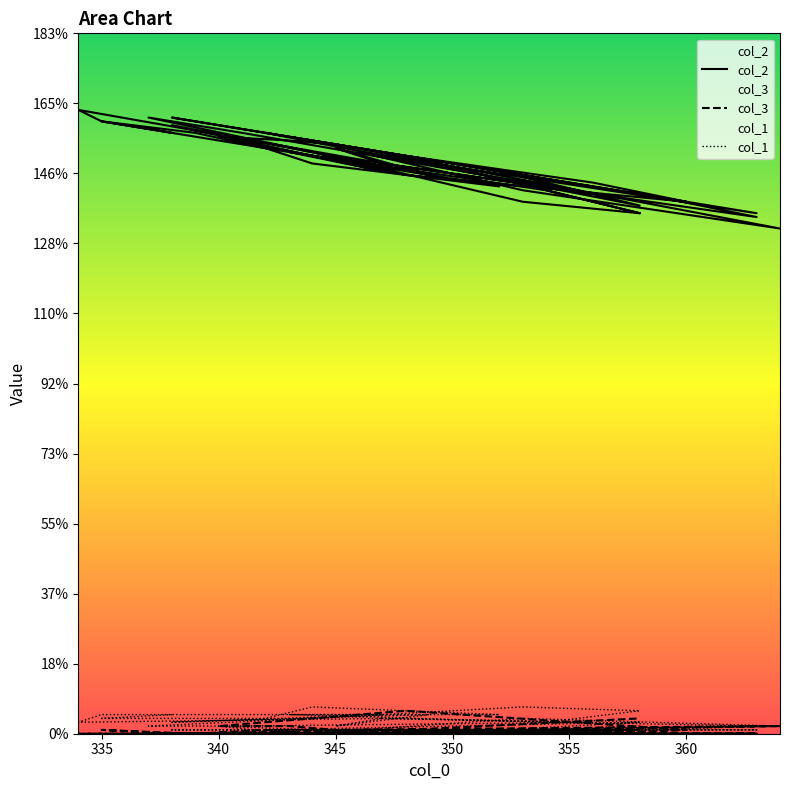

How many data points in col_2 are less than 149?

18